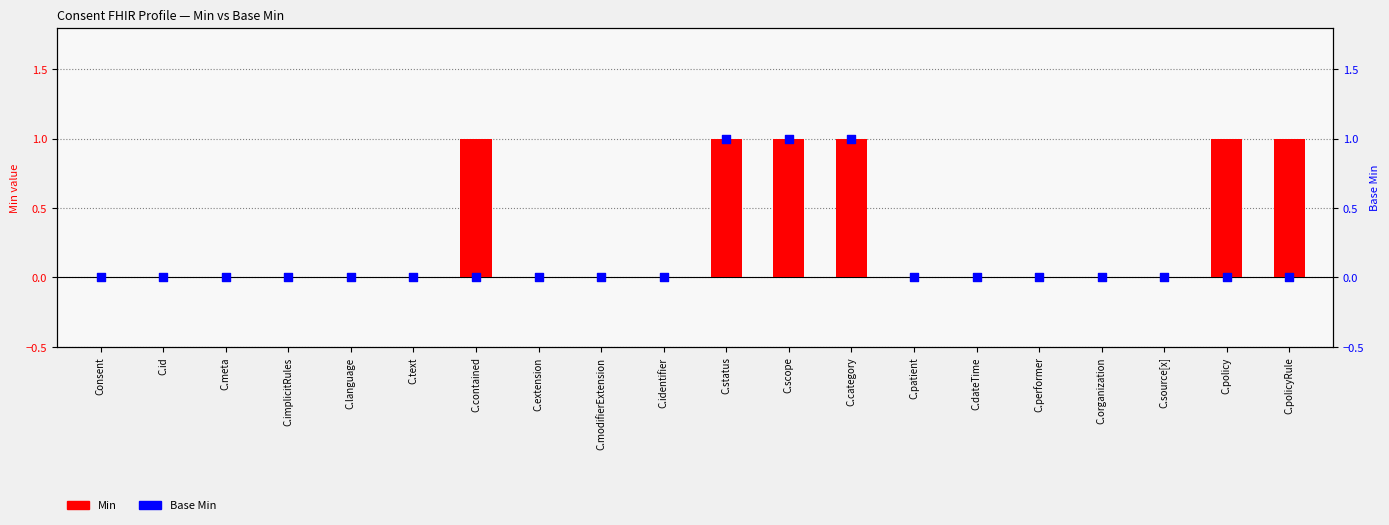

Which series contains the lowest Y value?

Min